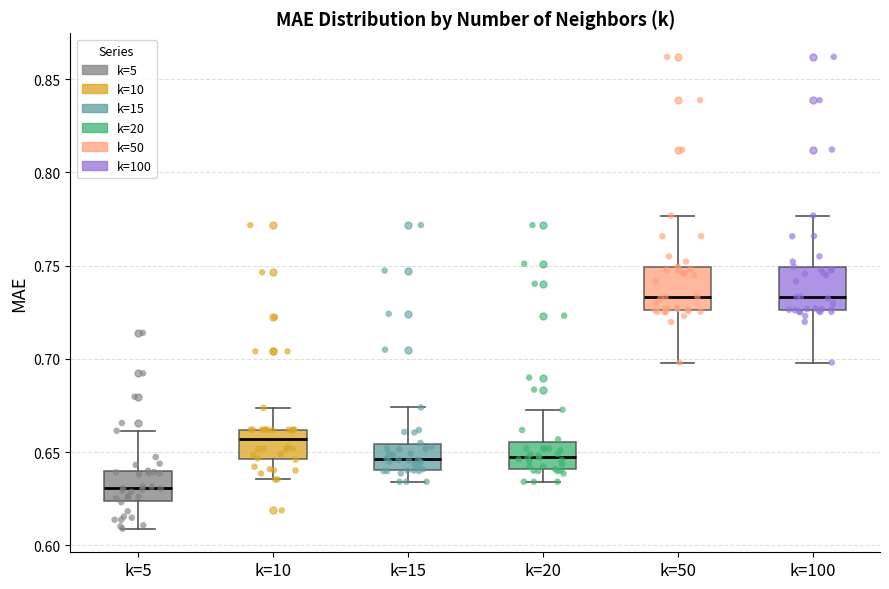

Where is the lower edge of the box for k=20 on the y-axis? The values are not printed on the chart, so give them approximately, as read against the axis.

0.640